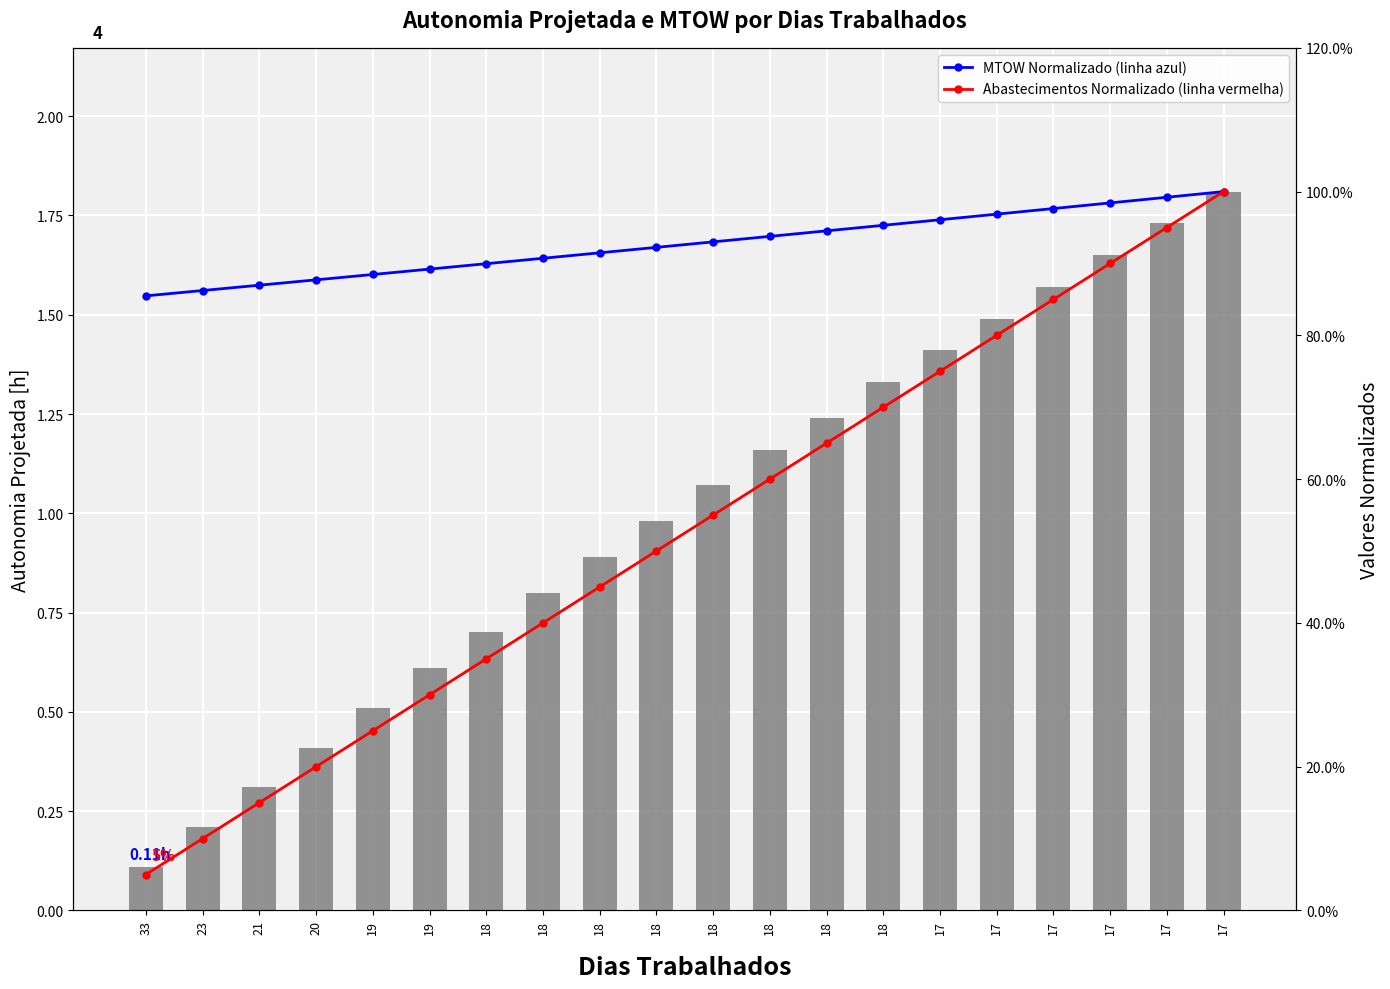

At which label does Abastecimentos Normalizado reach its minimum?

33